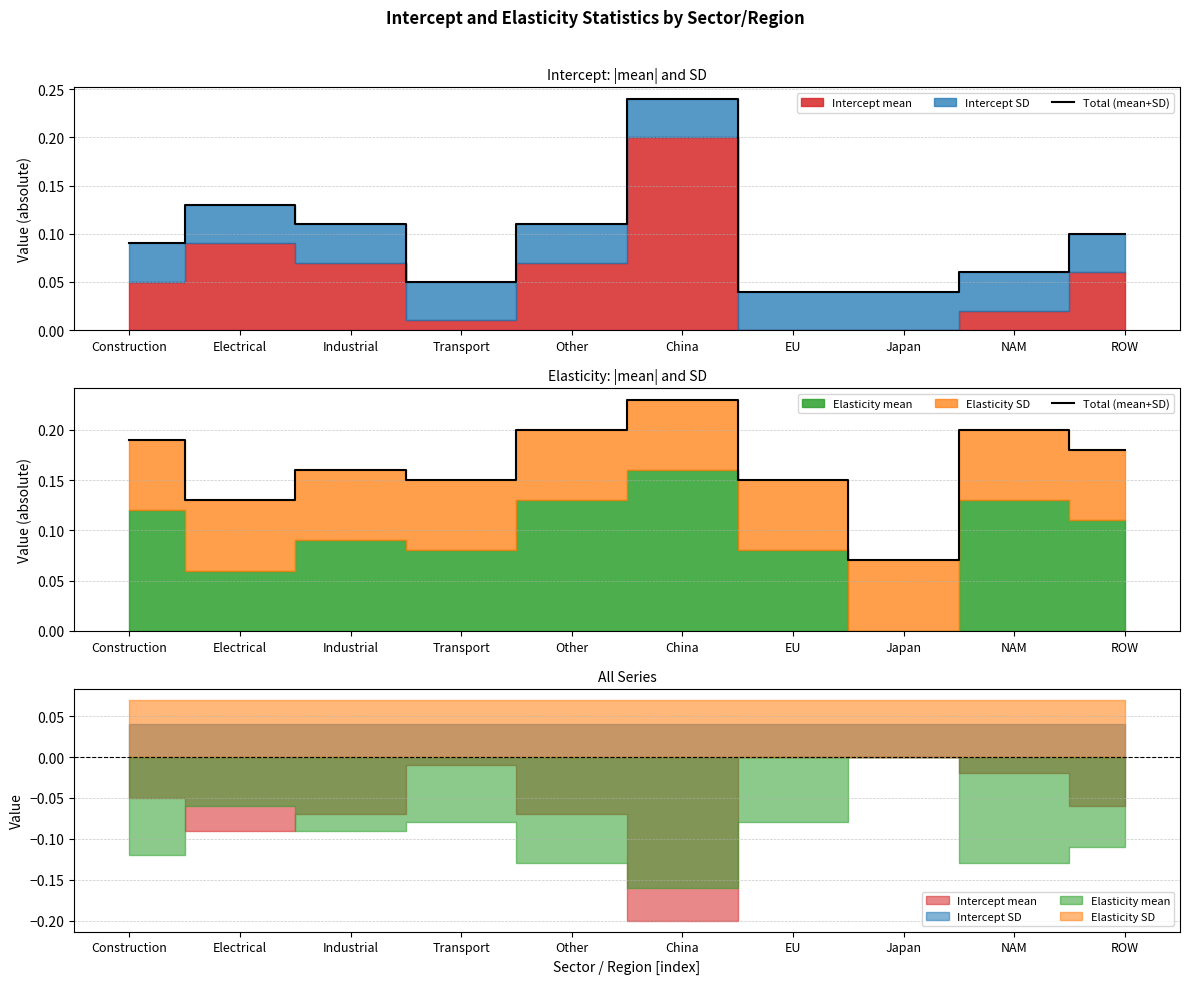

Count the values in the range 0 to 1.

10